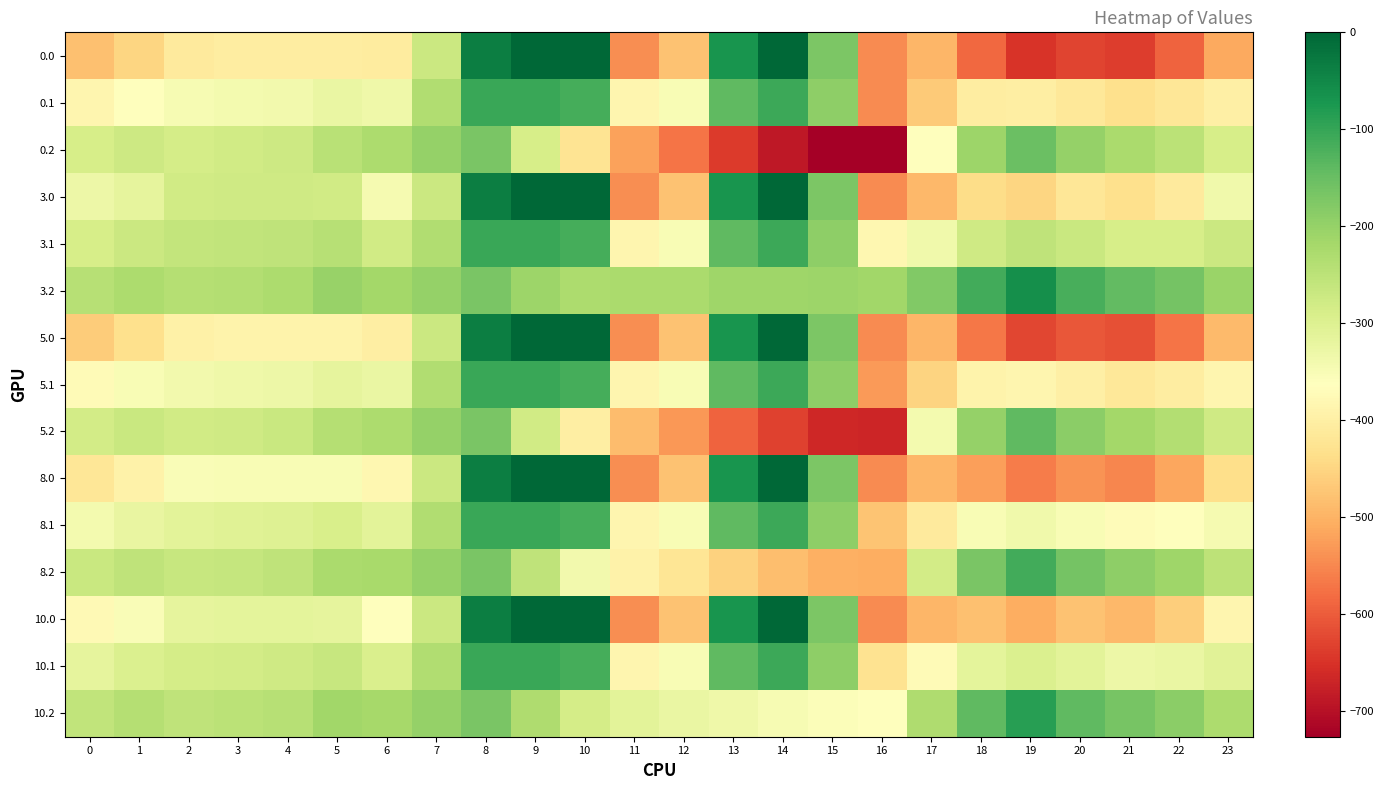

At which category is the sum across all series the highest?

8